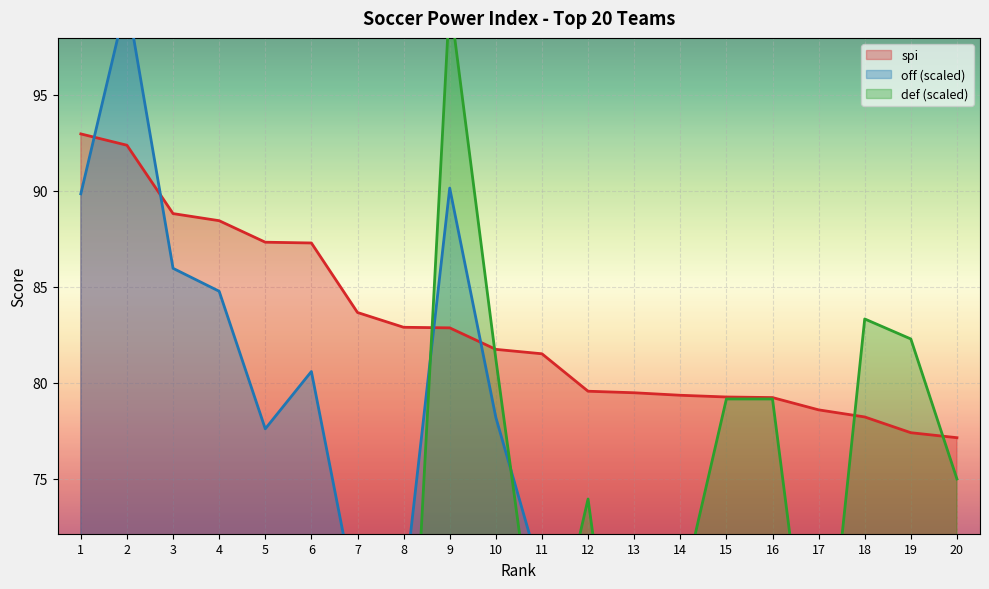

How many intersections are there between def and off?

7